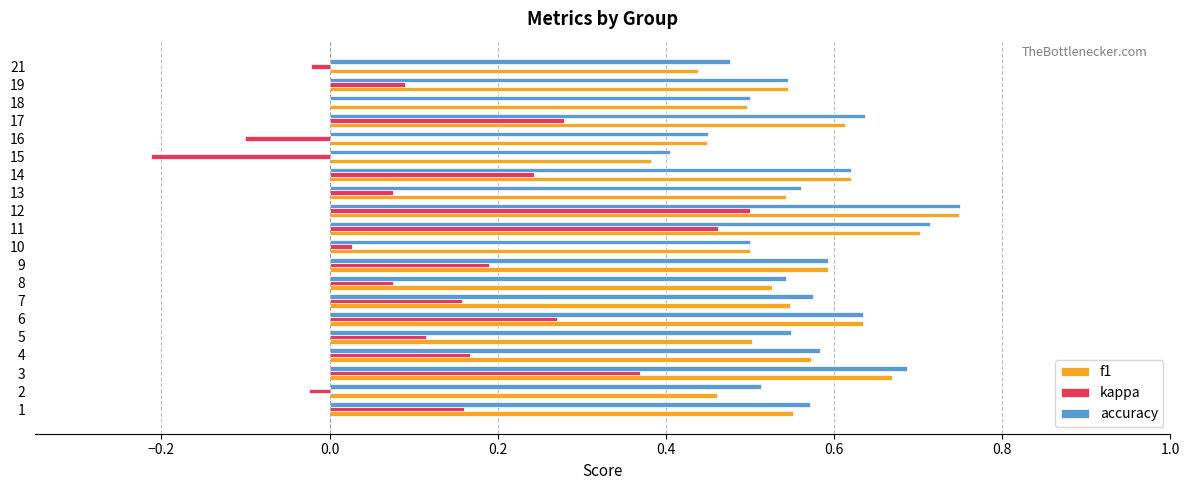

Is it true that accuracy equals 0.2 at 13?

False